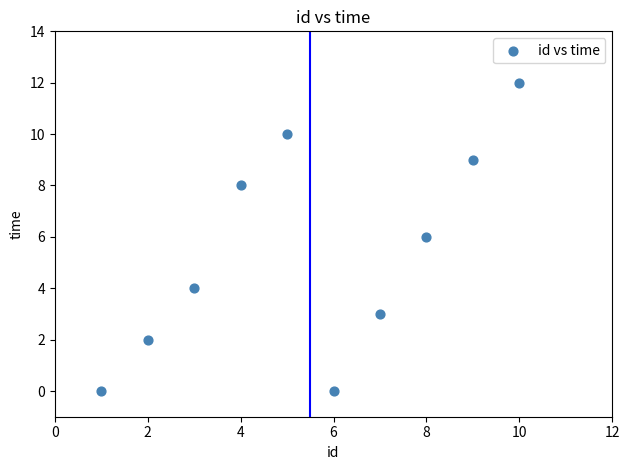

What is the range of Y values (max minus min)?

12